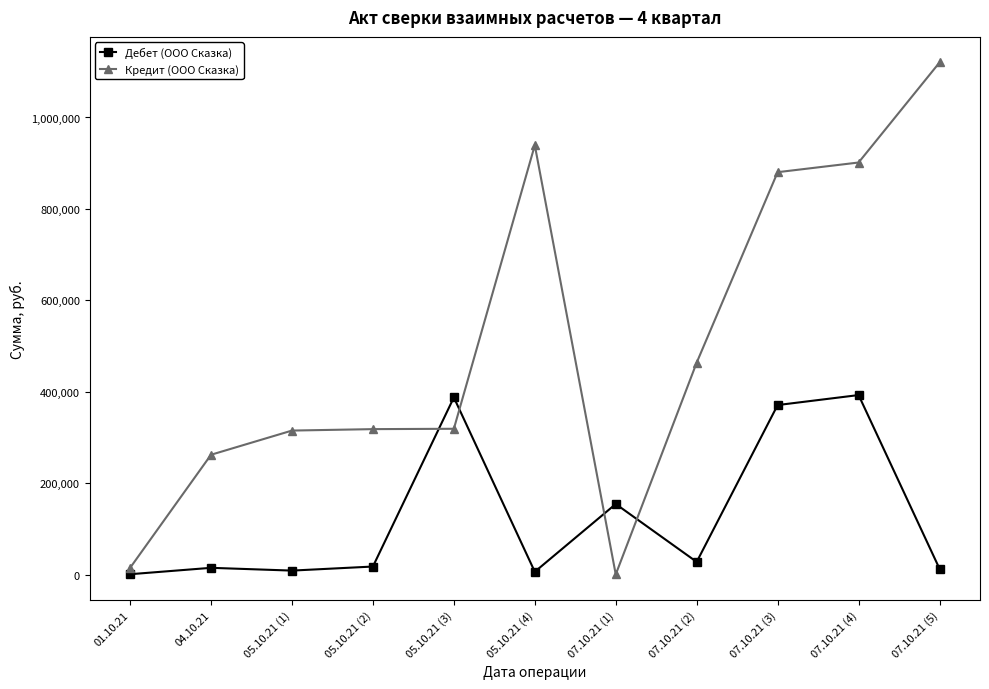

At 05.10.21 (2), list the series in order from smallest to largest.

Дебет (ООО Сказка), Кредит (ООО Сказка)